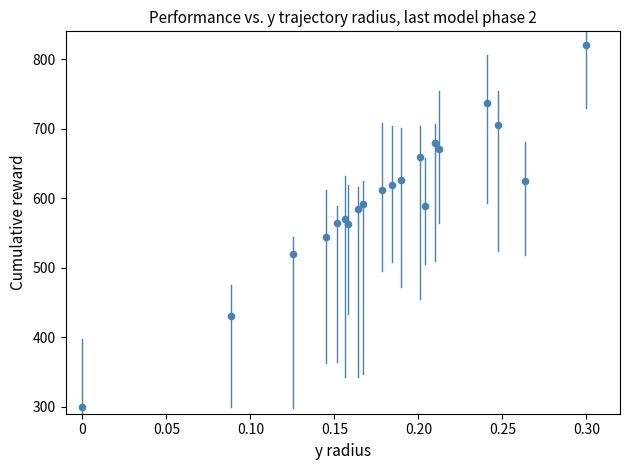

What is the range of Y values (max minus min)?

520.0